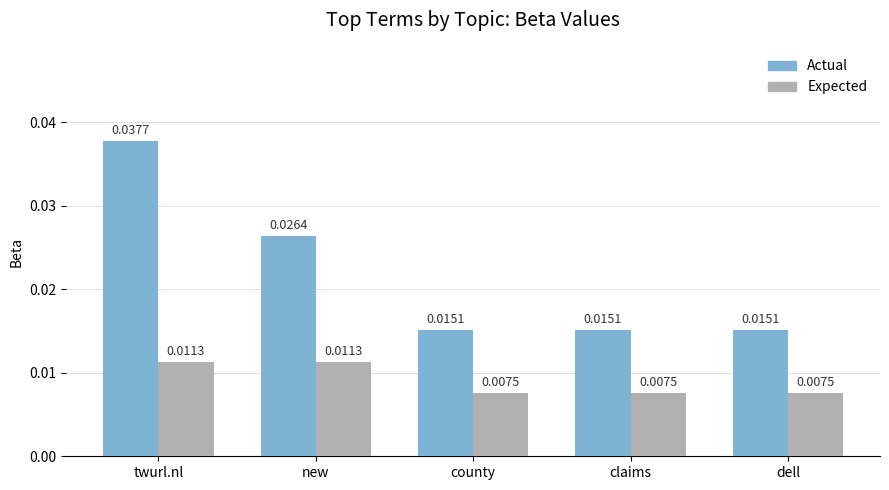

Rank the series by their maximum value, from highest to lowest.

Actual, Expected